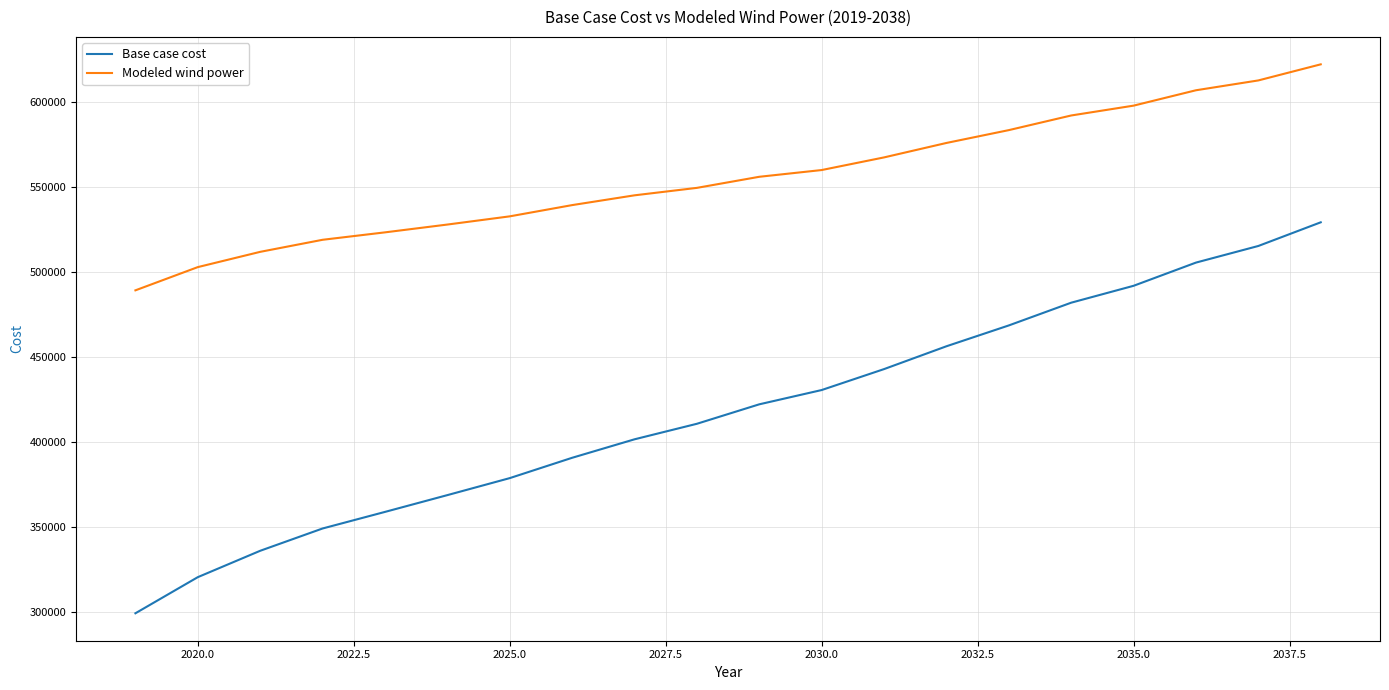

Rank the series by their average value, from lowest to highest.

Base case cost, Modeled wind power